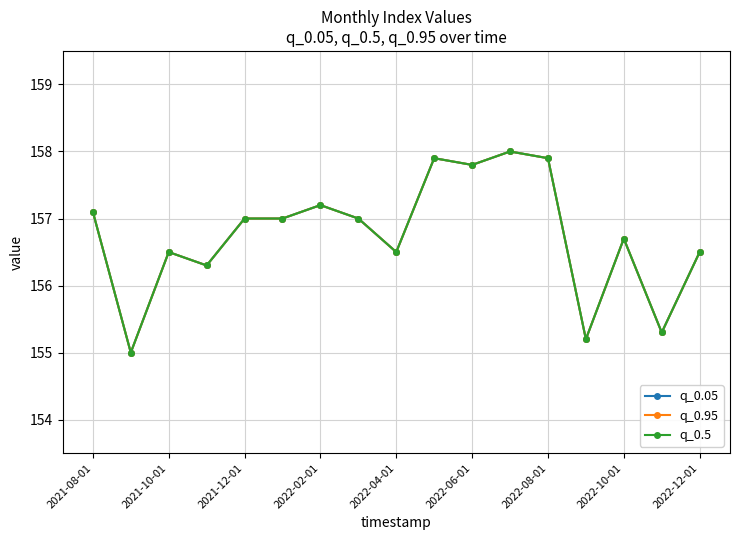

What is the difference between the second highest and second lowest values in the q_0.95 series?

2.7